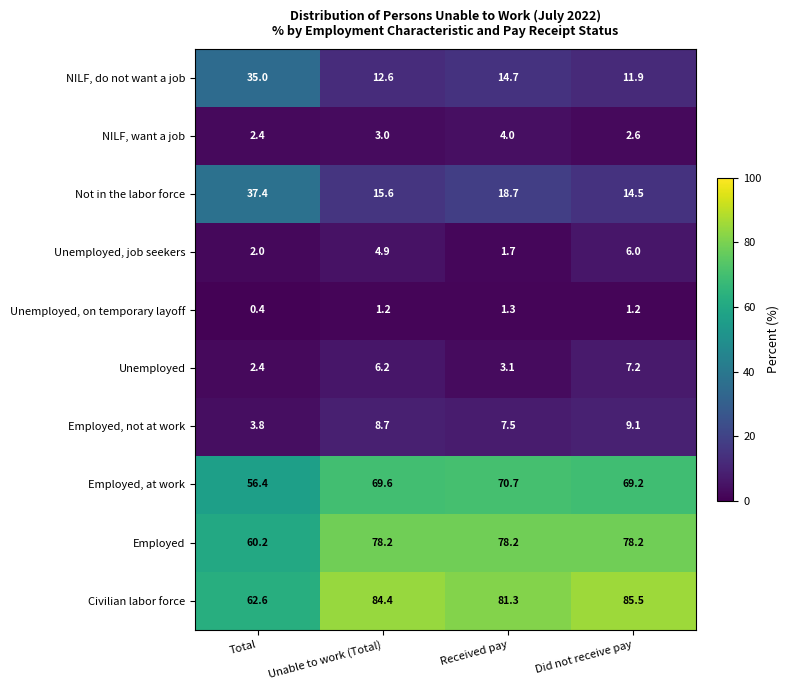

What is the difference between the second highest and second lowest values in the NILF, want a job series?

0.4